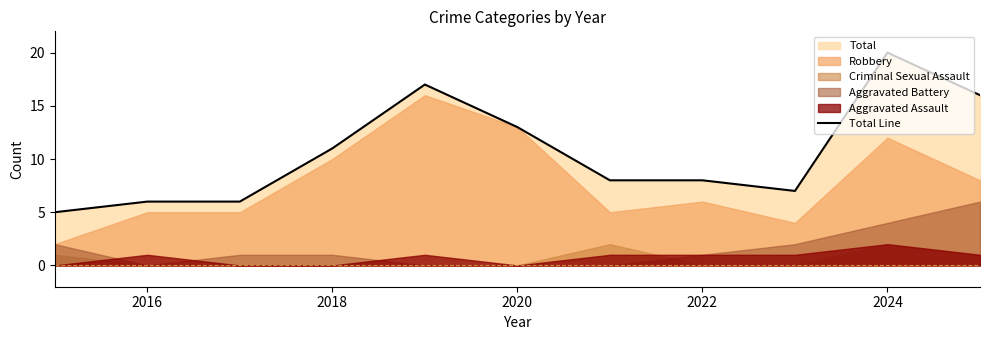

What is the lowest value of the Total Line series?

5